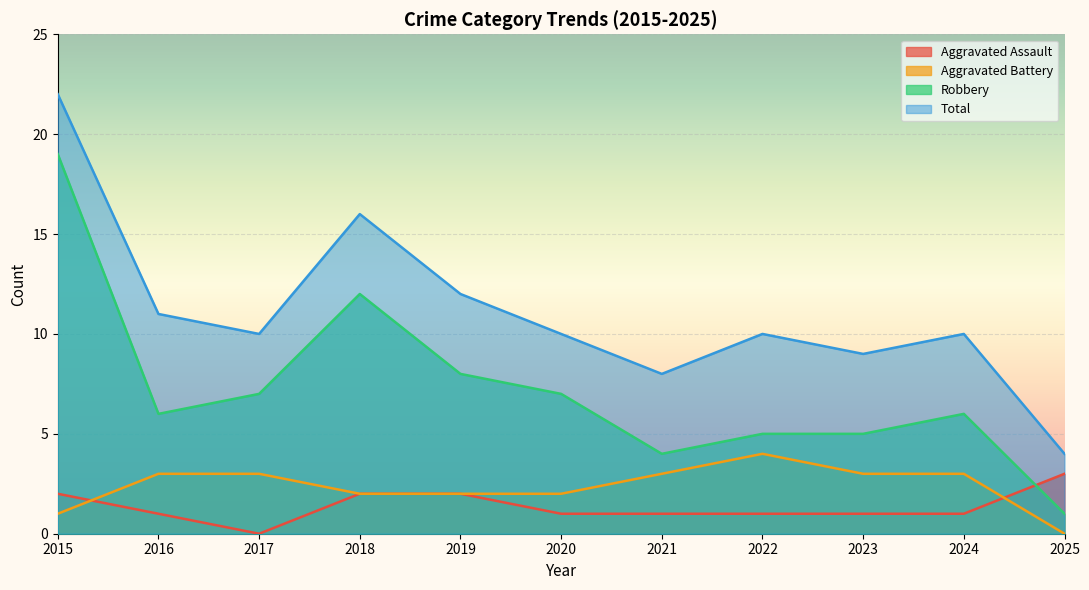

What is the value of the Robbery point at the 5th from the left?

8